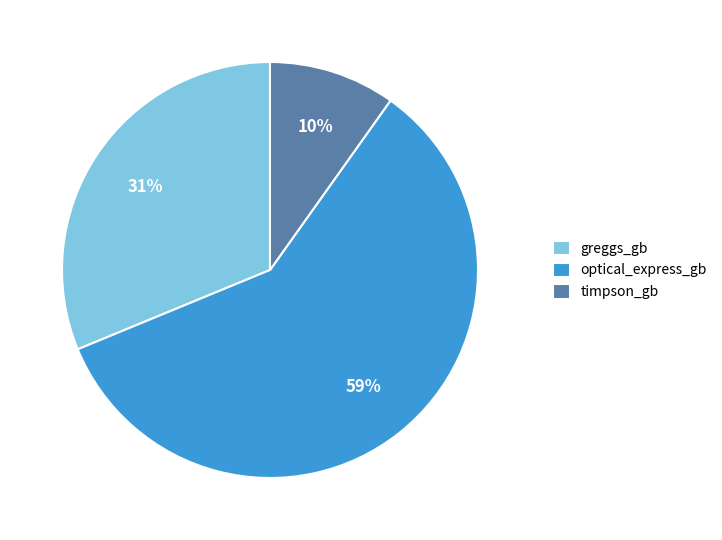

Is it true that optical_express_gb is 59% of the pie?

True